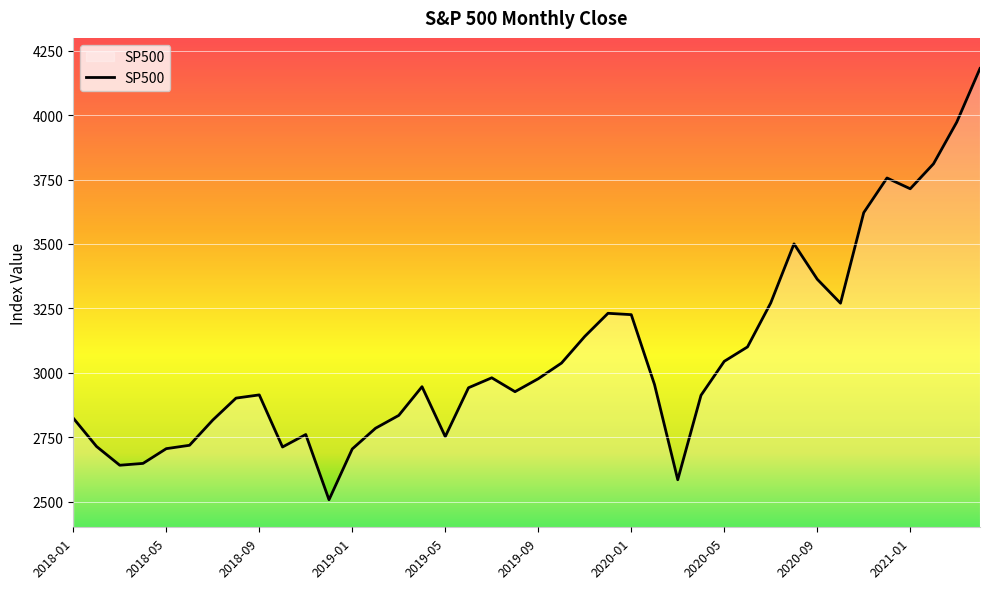

What is the maximum value shown in the chart?

4181.2